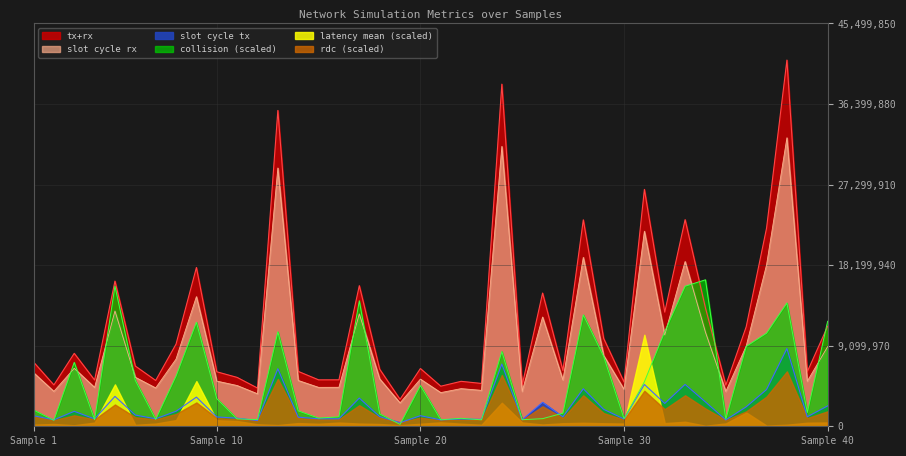

True or false: tx+rx has more than 2 interior local peaks.

True